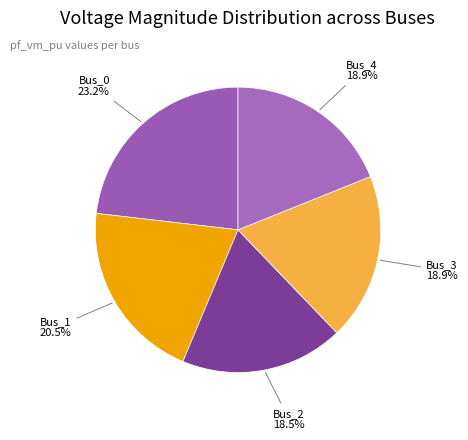

Which has a higher value, Bus_0 or Bus_4?

Bus_0